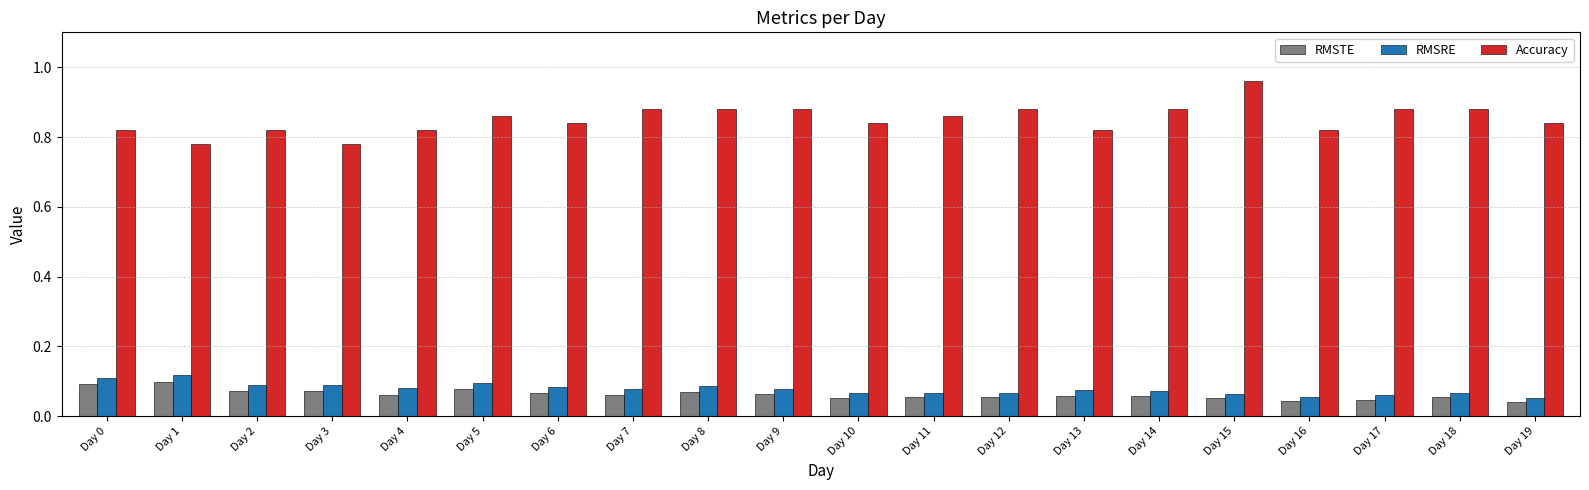

Which category has the highest value across all series?

Day 15